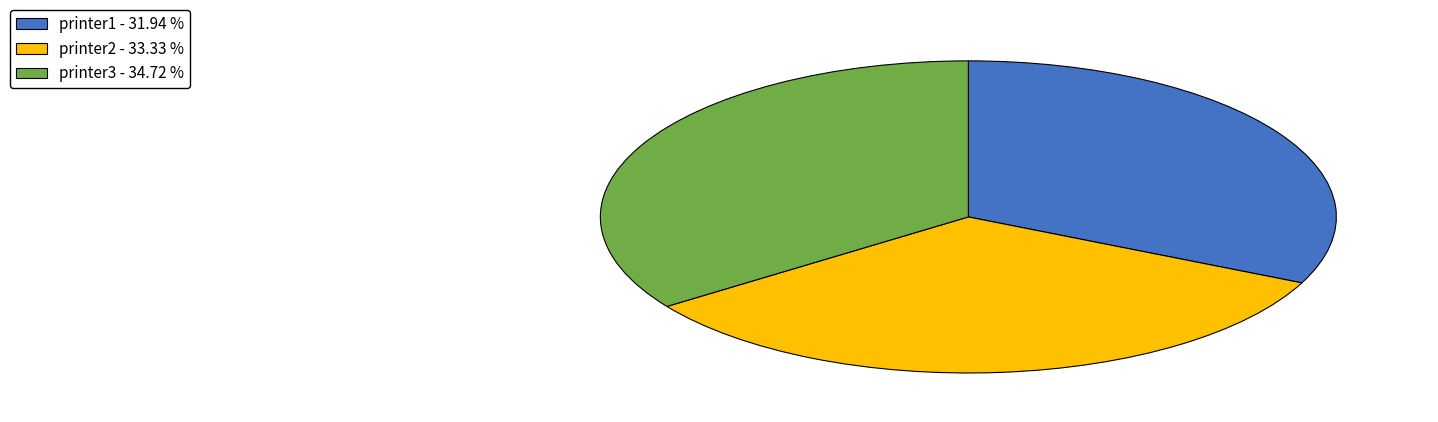

Is there any slice that represents more than half of the pie?

No